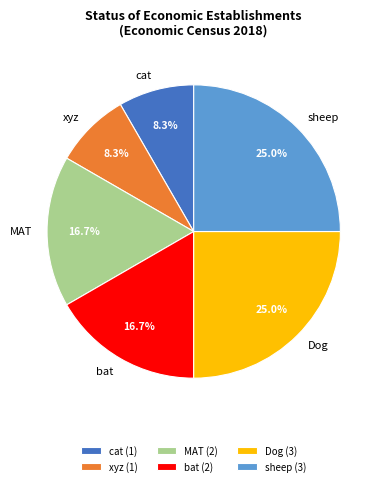

Does bat represent more than half of the total?

No